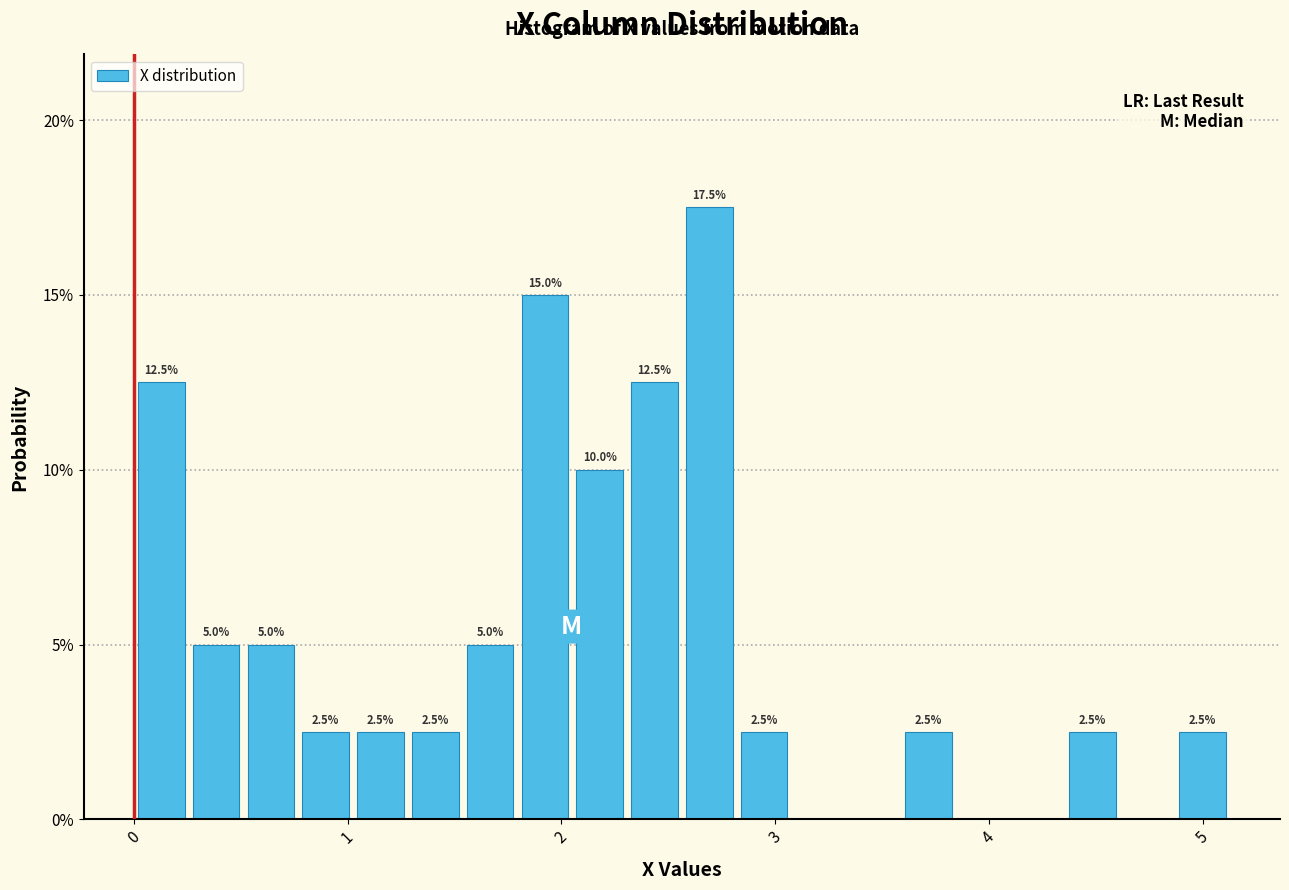

Around what value on the x-axis is the tallest bar? Give the approximate position of its centre, as read against the axis.

2.7